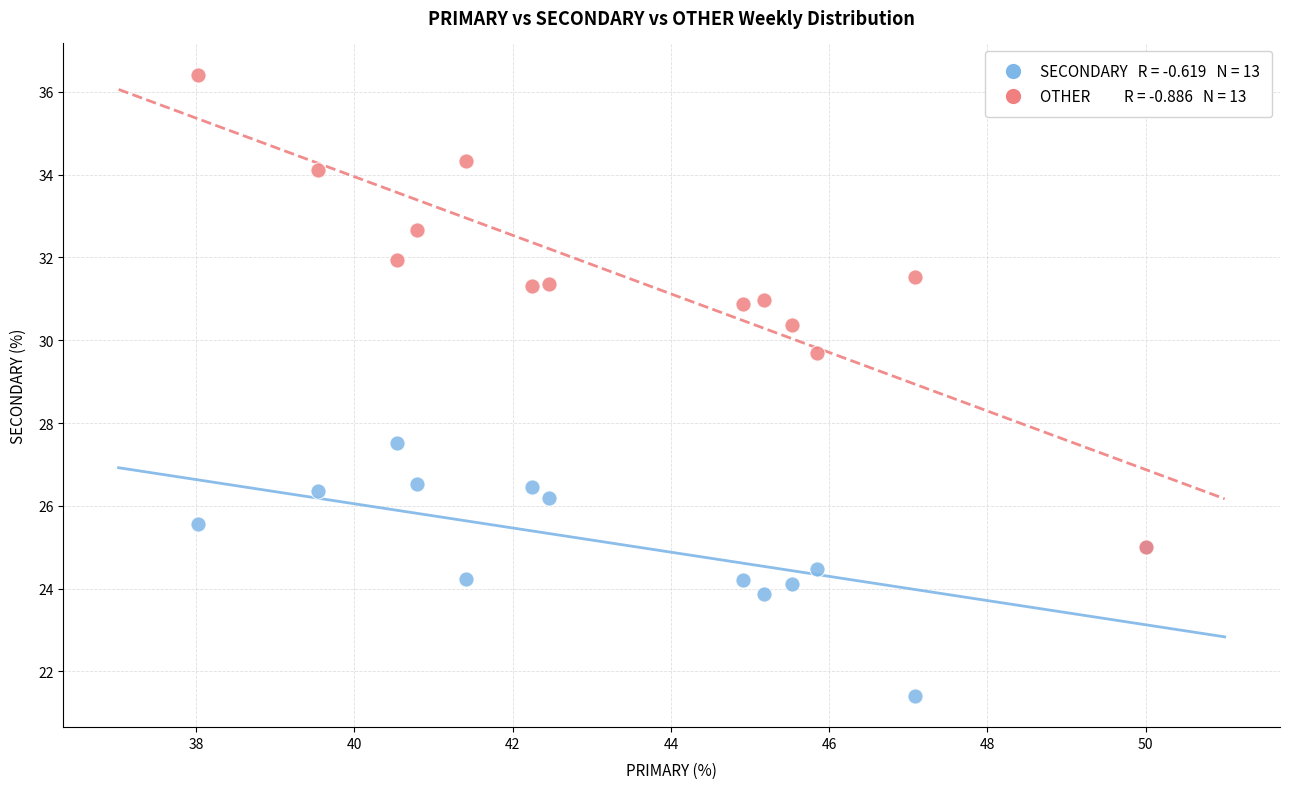

Across all series, what Y value is closest to 28?

27.5